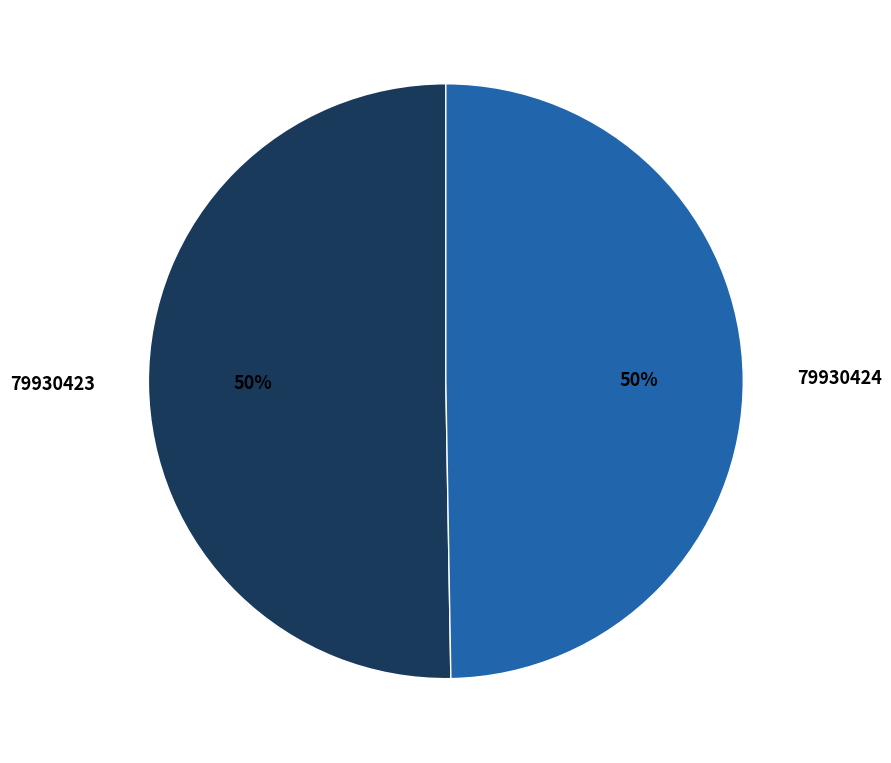

Which has a higher value, 79930423 or 79930424?

79930423